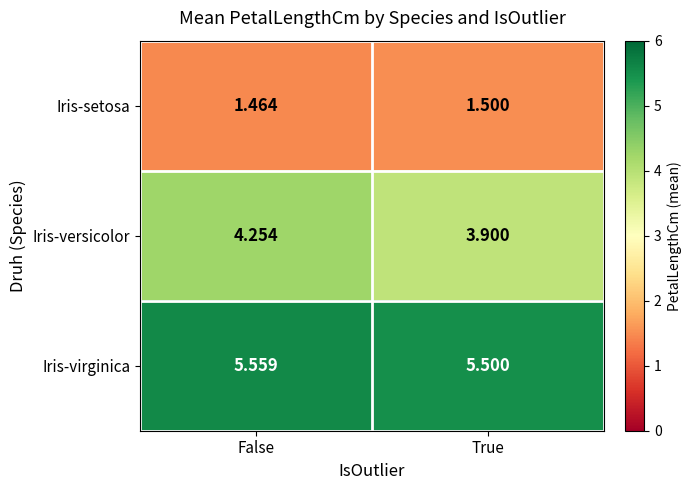

At which category does the chart reach its minimum across all series?

False